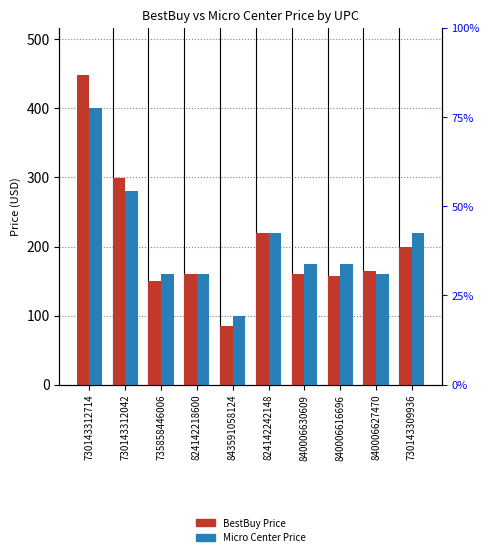

At which label is BestBuy Price closest to 266?

730143312042